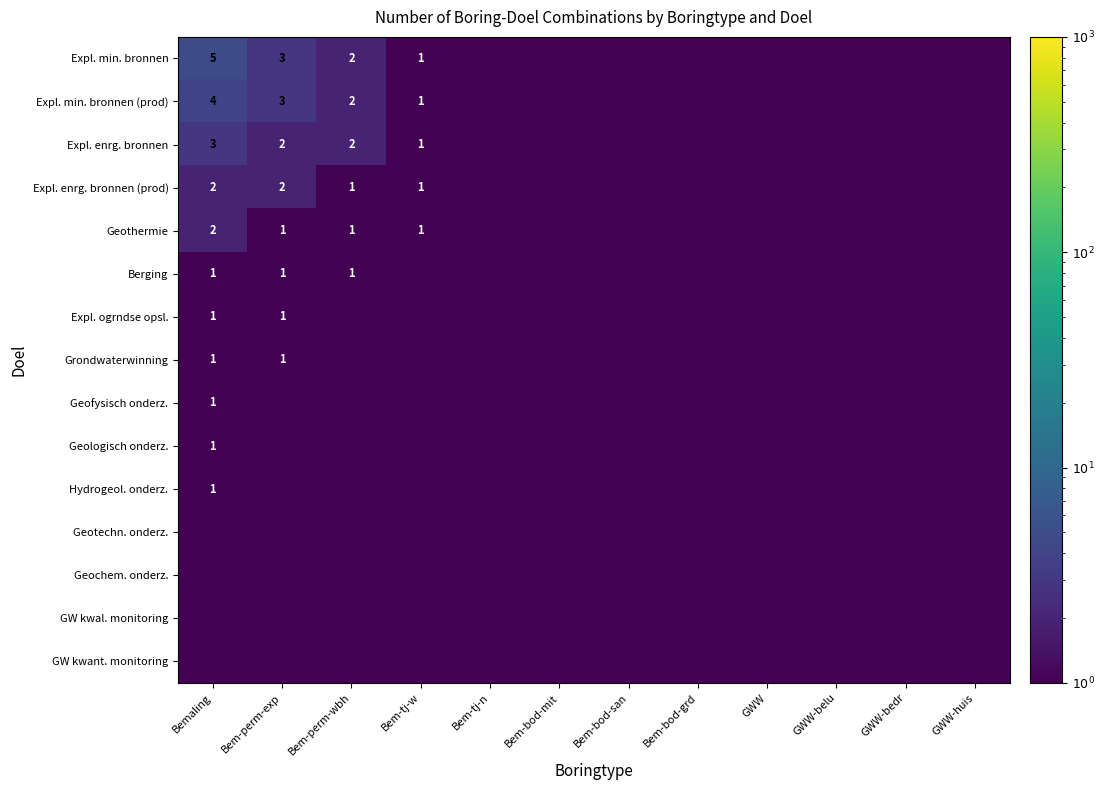

What is the difference between the Expl. enrg. bronnen (prod) values at Bem-perm-wbh and Bemaling?

1.0